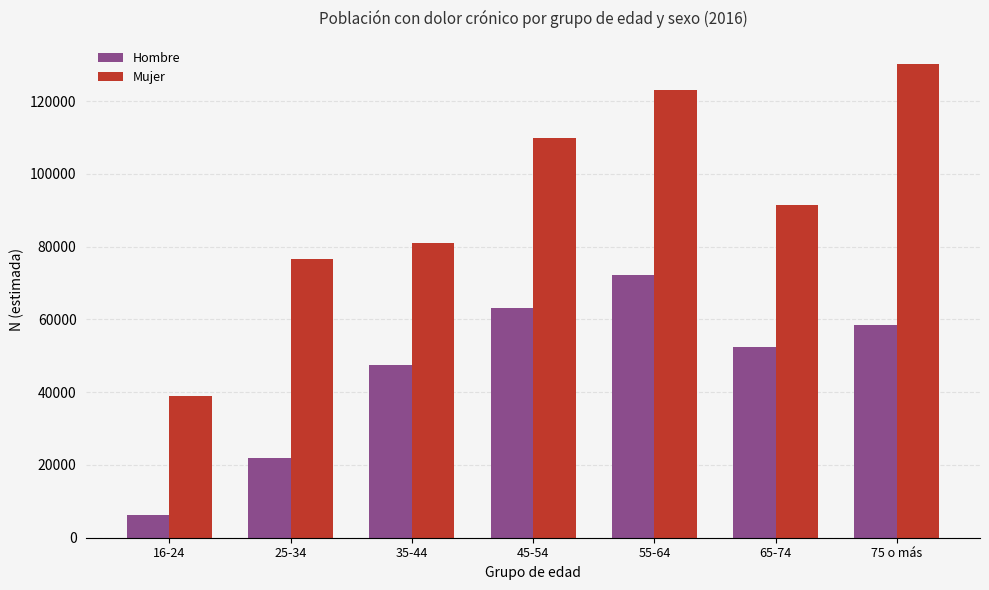

The value of Mujer at 35-44 is 141638. True or false?

False